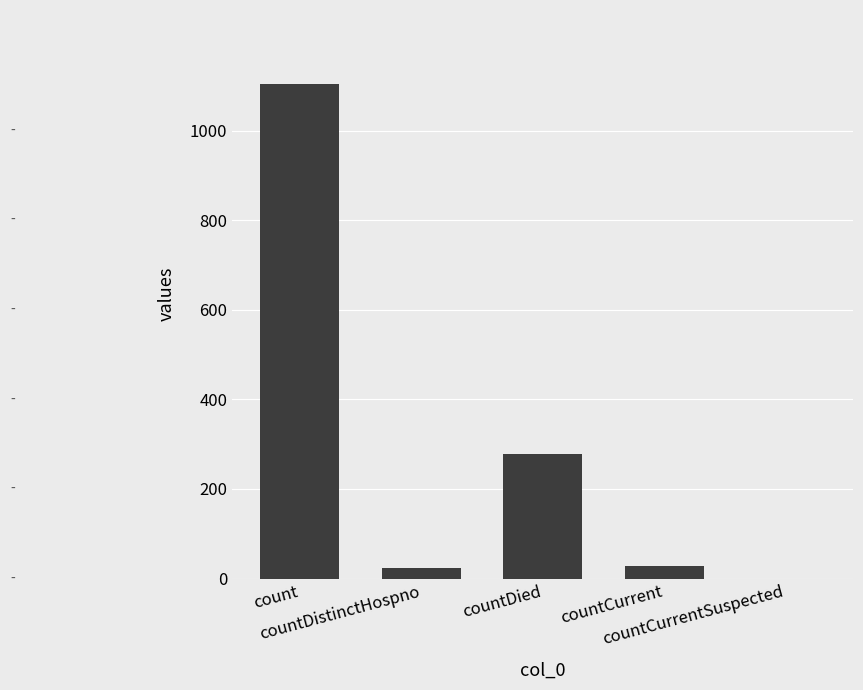

What is the greatest value displayed?

1104